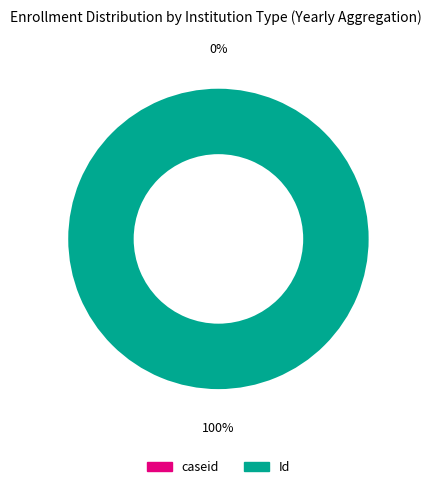

Count the number of slices in the pie.

2